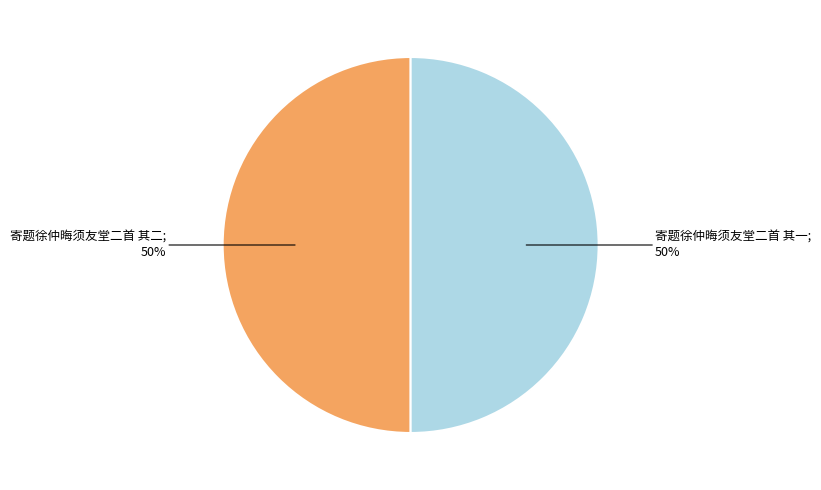

To the nearest percent, what is the average slice percentage?

50%